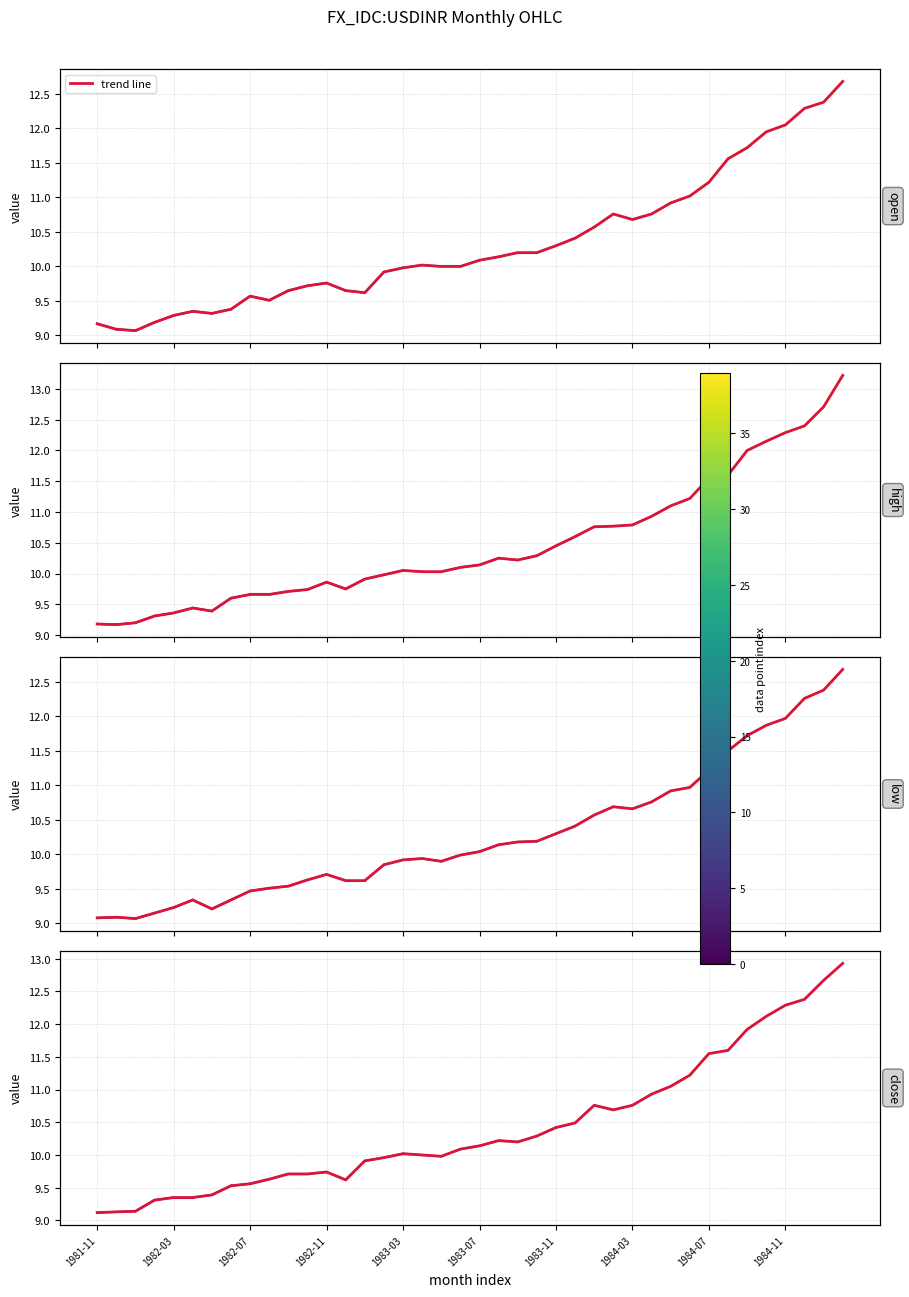

How many values in the low series exceed 10?

20